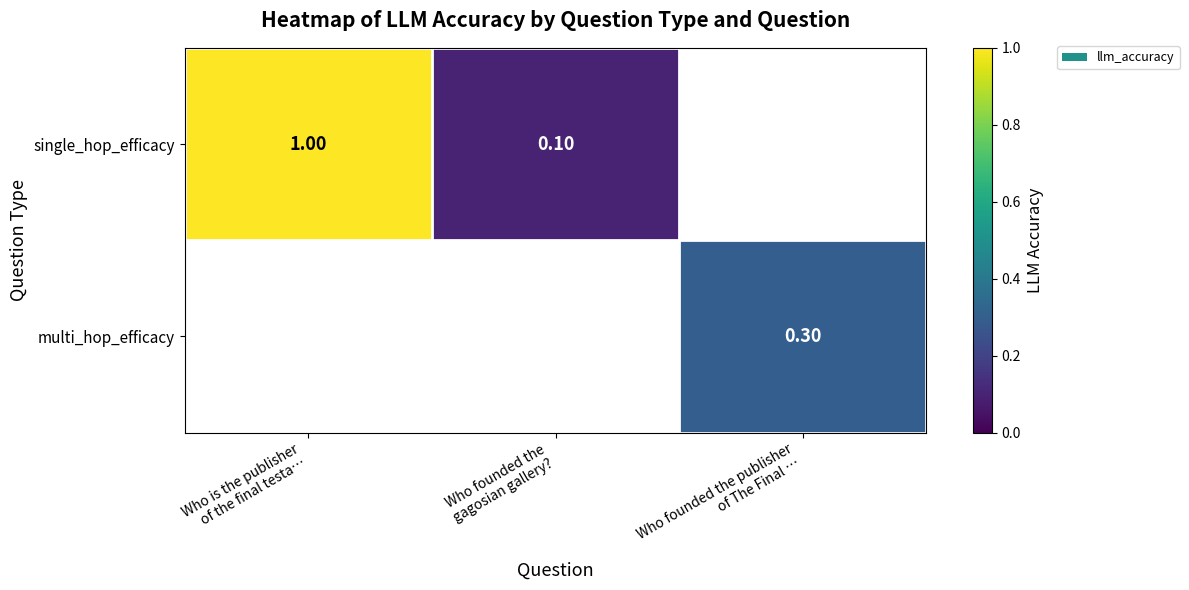

List the labels in order of multi_hop_efficacy value, largest first.

Who is the publisher of the final testa…, Who founded the gagosian gallery?, Who founded the publisher of The Final …